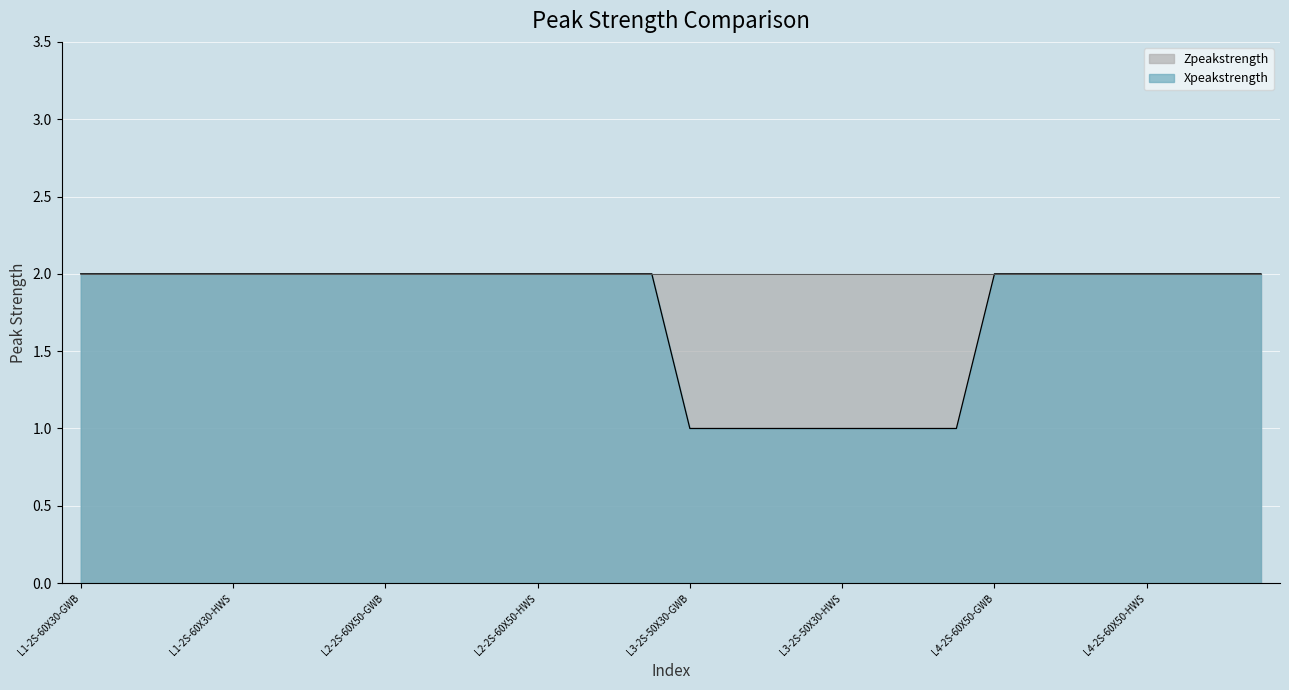

What is the difference between the maximum and minimum values?

1